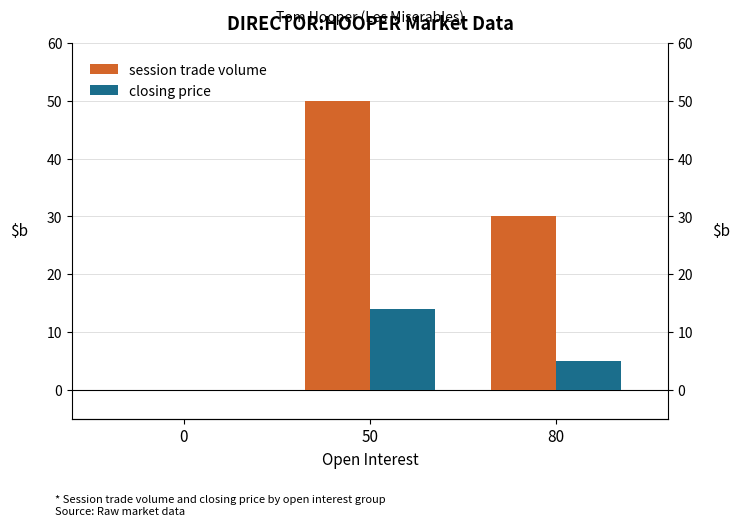

Reading left to right, extract all data points from this chart.

session trade volume: 0	50	30
closing price: 0	14	5